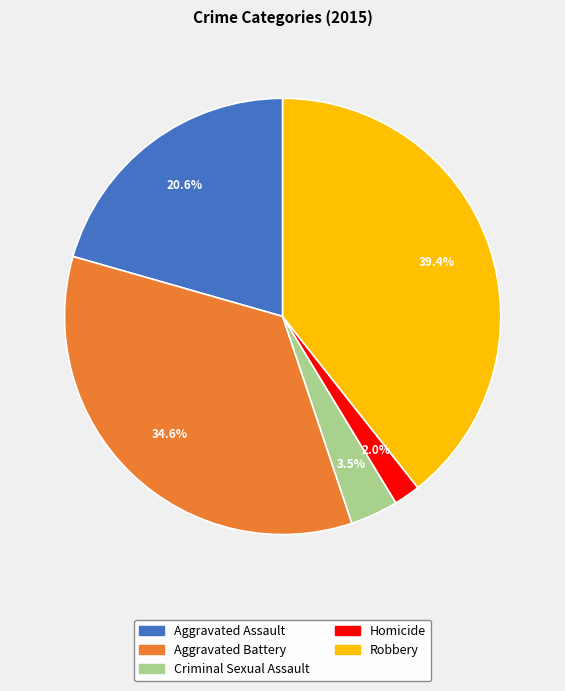

Which category has the smallest portion of the pie?

Homicide